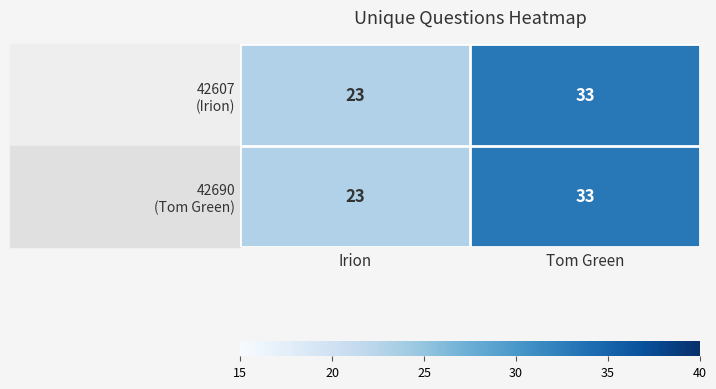

What is the total value across all series at Tom Green?

66